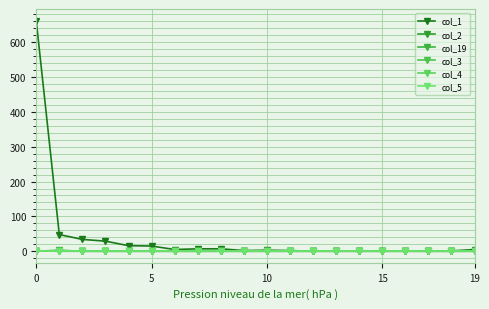

At how many categories does at least one series exceed 165?

1